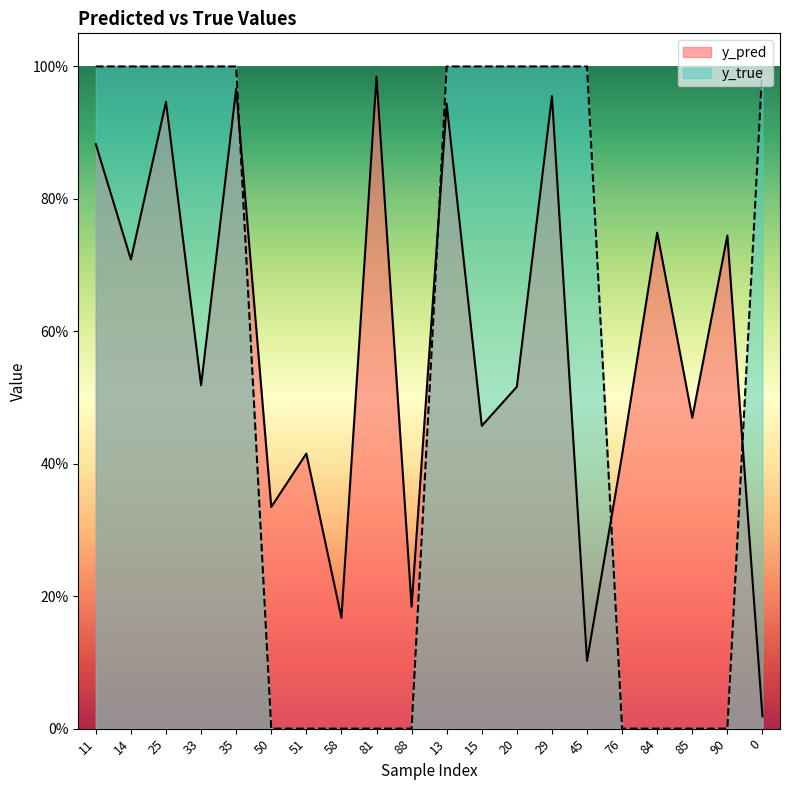

What is the difference between the highest and lowest values at 13?

0.1